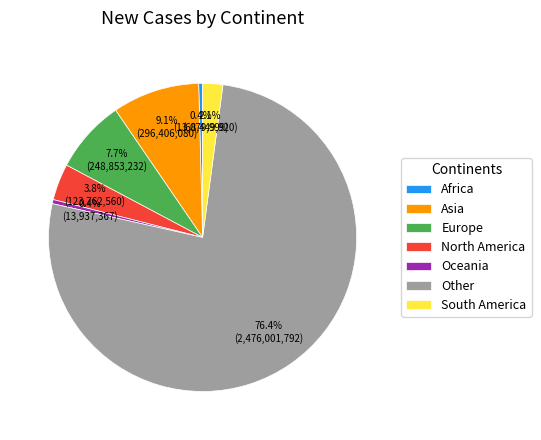

What is the total percentage of Europe and Asia?

16.8%